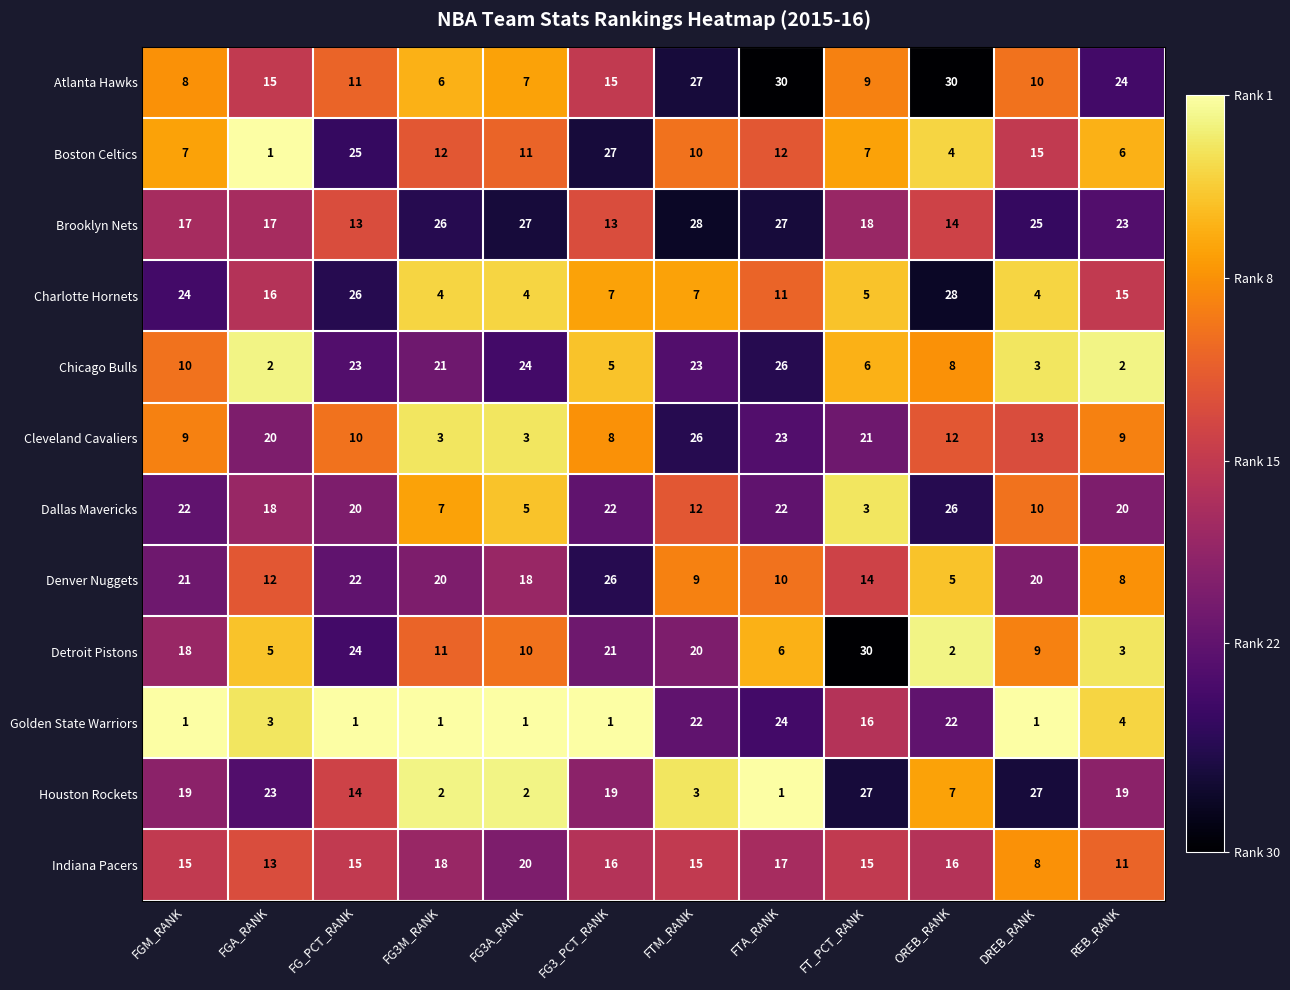

At which label is Chicago Bulls closest to 14?

FGM_RANK